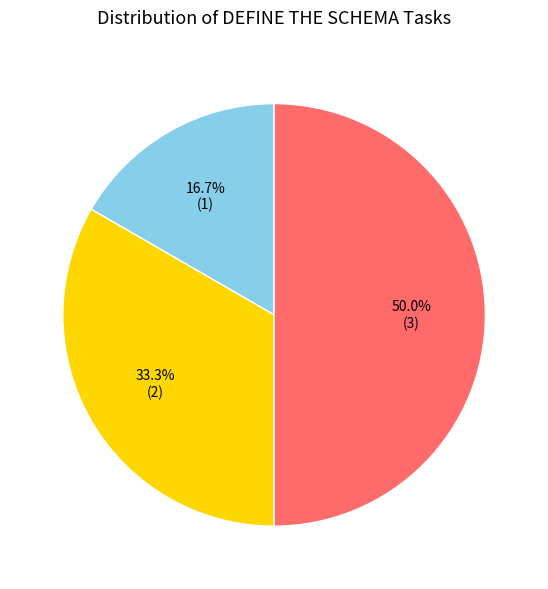

Rank the categories by value from lowest to highest.

Create a DRAFT ERD, Once all data is gathered, Document the ERD formally